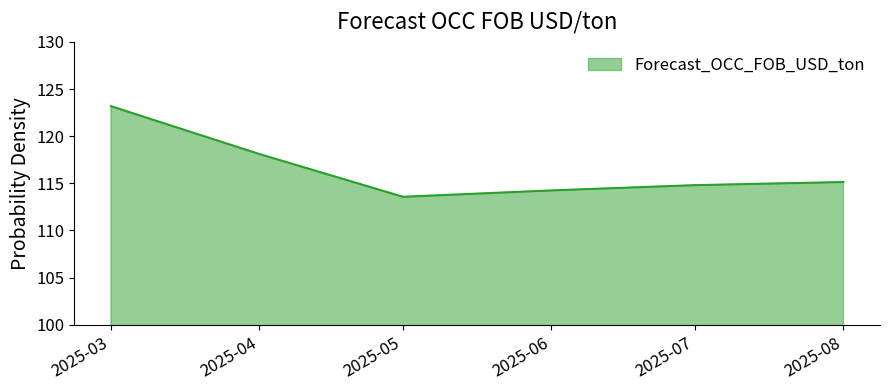

What is the difference between the values at 2025-03 and 2025-08?

8.0